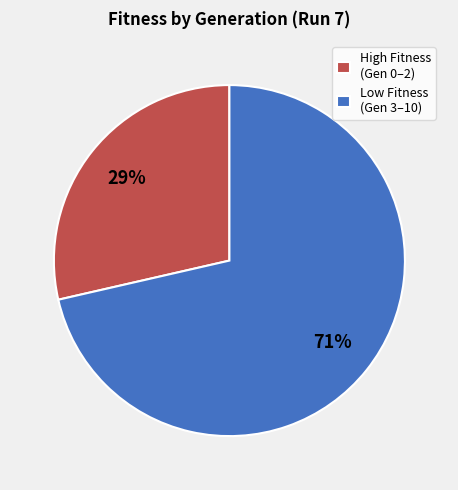

Do High Fitness (Gen 0–2) and Low Fitness (Gen 3–10) together represent more than half of the pie?

Yes